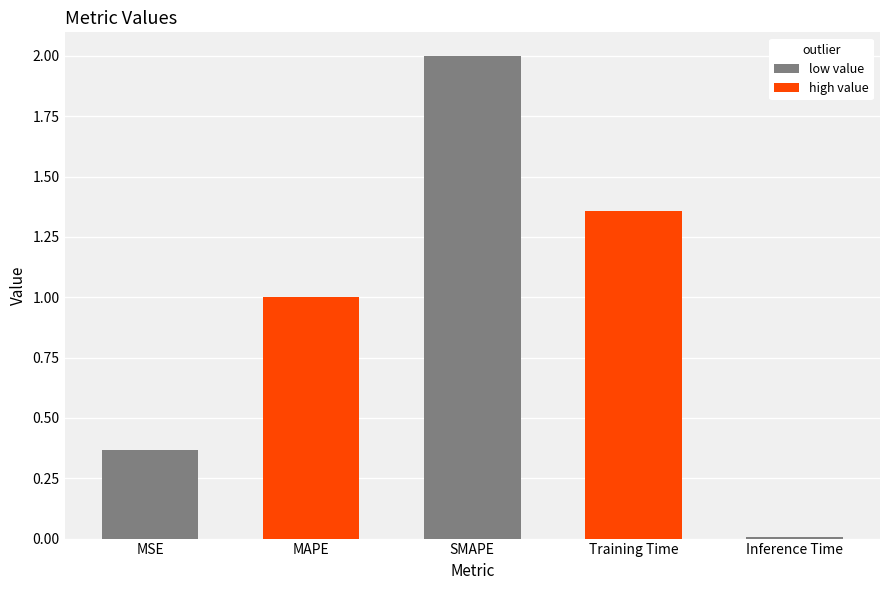

Between SMAPE and MSE, which is larger?

SMAPE